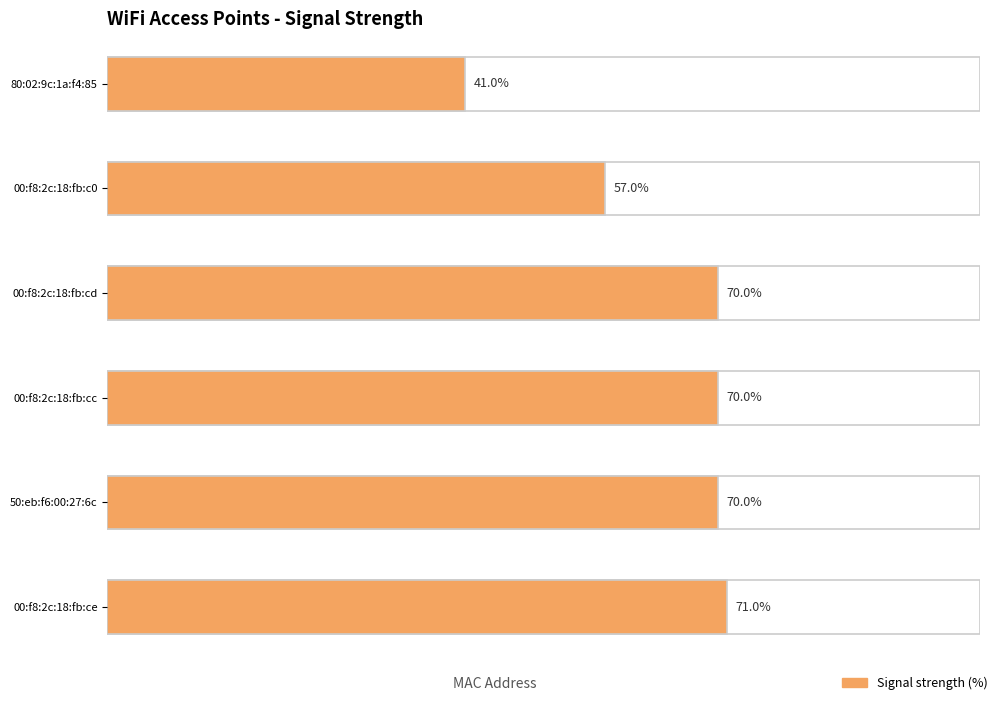

The value at 00:f8:2c:19:9d:02 is -124. True or false?

False